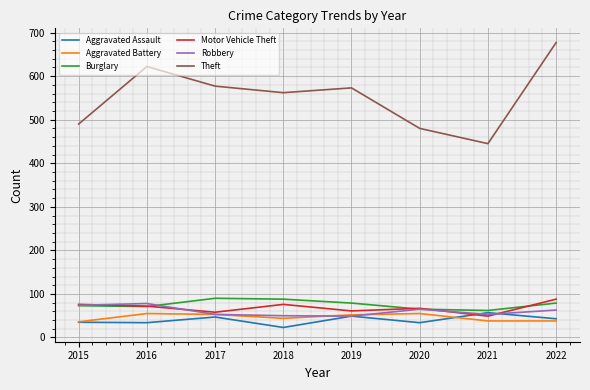

Between 2018 and 2021, which series saw the biggest shift?

Theft